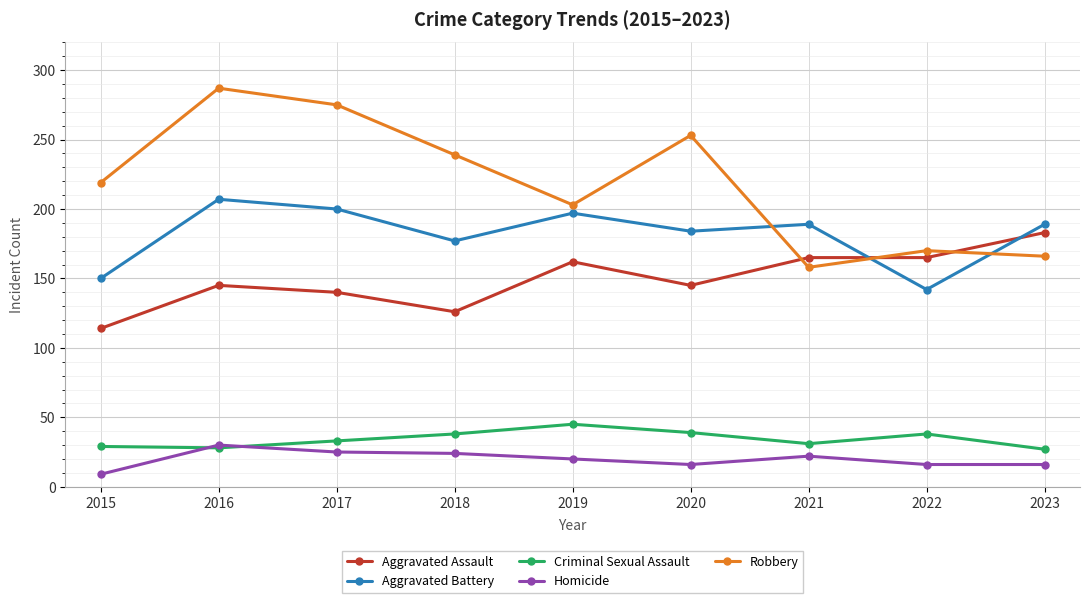

Is it true that Aggravated Battery equals 177 at 2018?

True